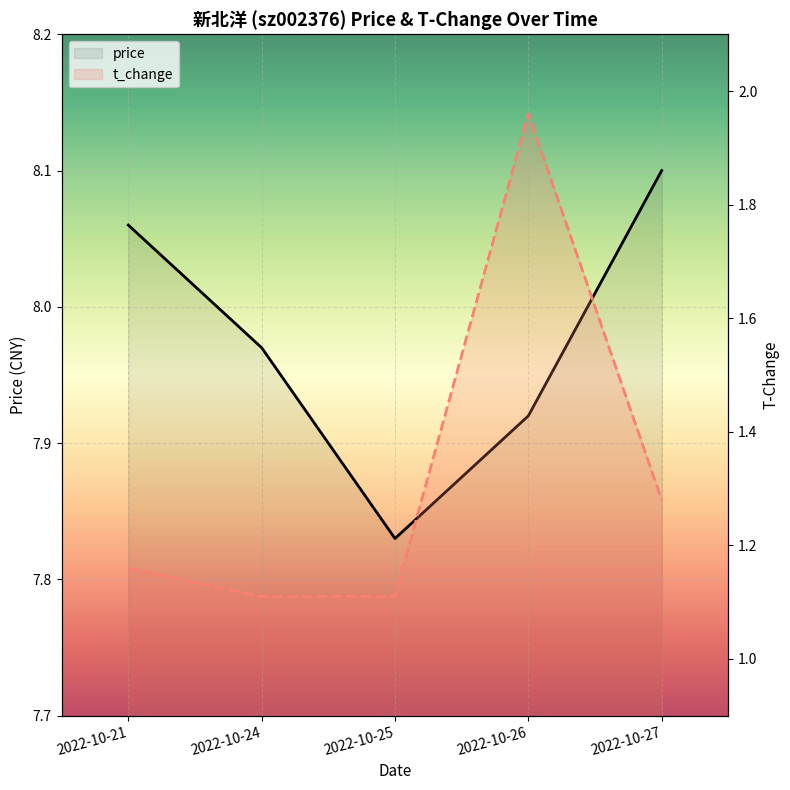

What is the difference between the second highest and second lowest values in the price series?

0.1